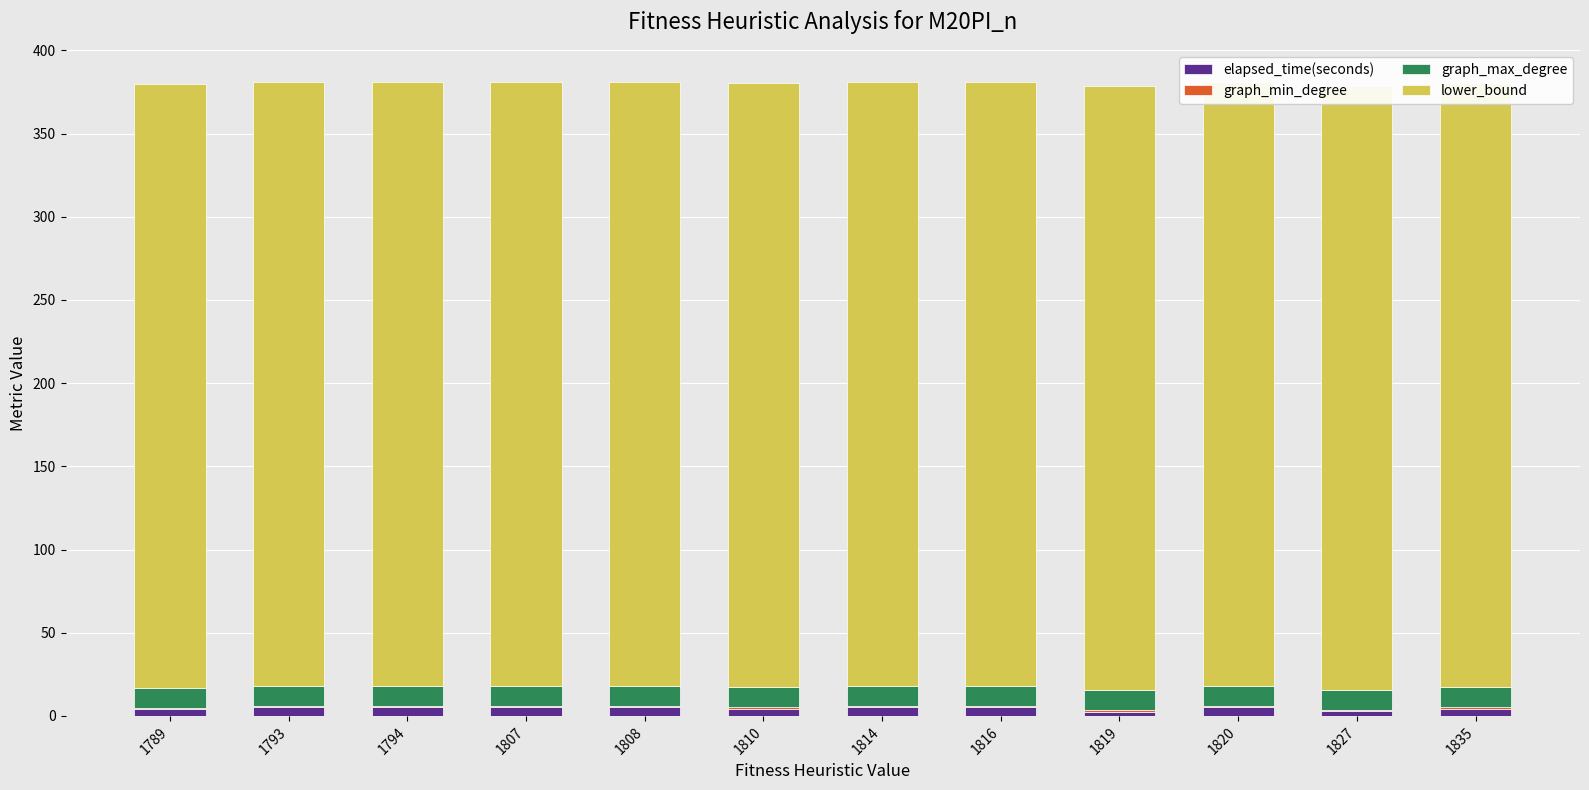

Rank the categories by elapsed_time(seconds) value from highest to lowest.

1807, 1808, 1794, 1793, 1820, 1814, 1816, 1810, 1835, 1789, 1827, 1819